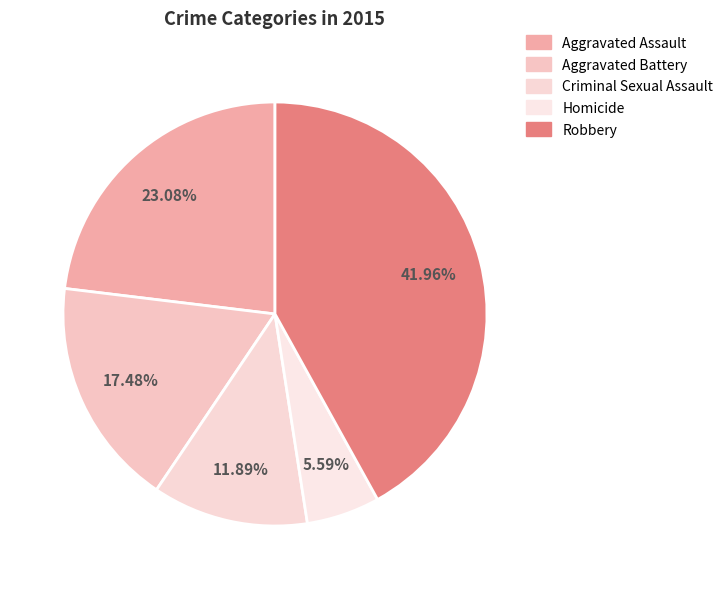

Count the number of slices in the pie.

5